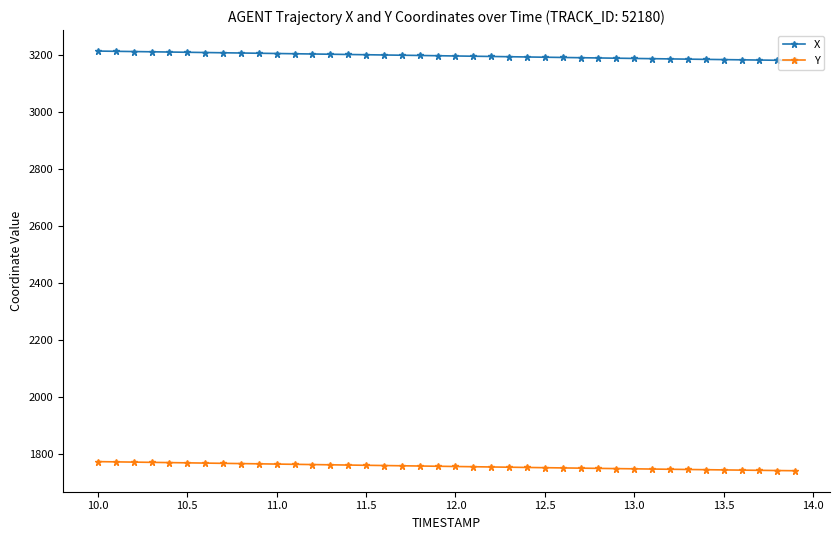

What is the value of the X point at the 15th from the left?

3201.0